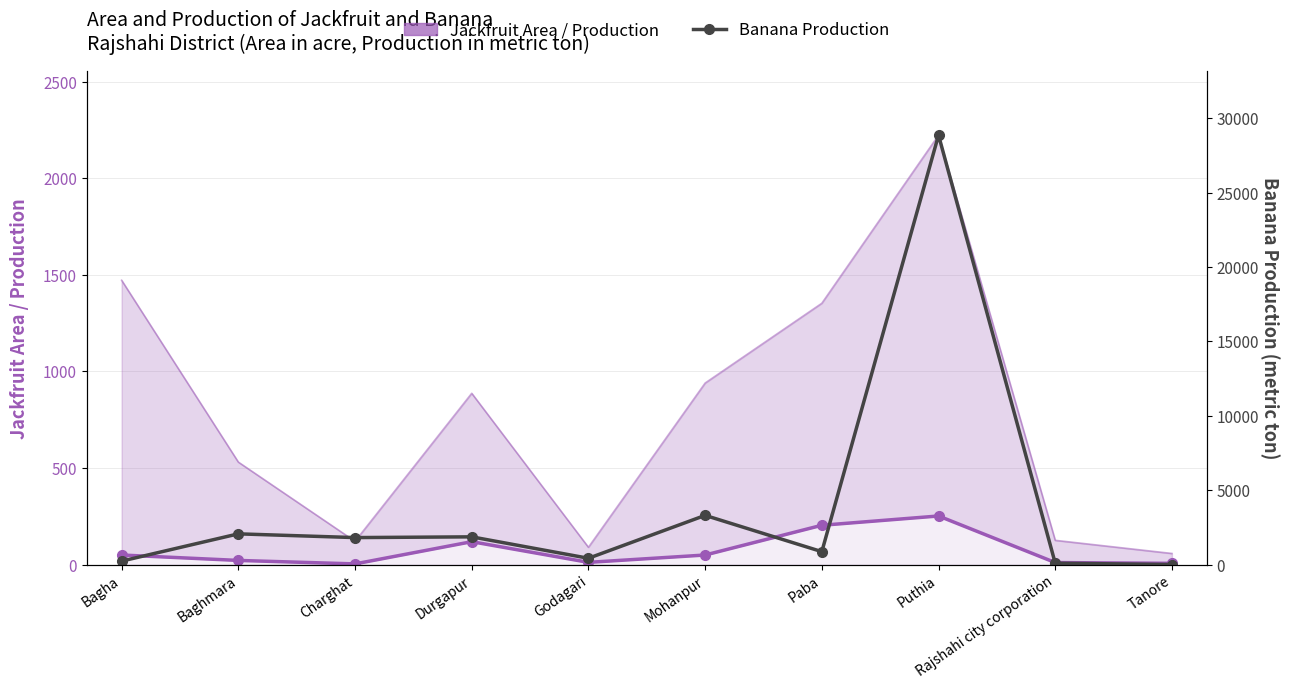

True or false: Banana Production and Jackfruit Area cross at least once.

False